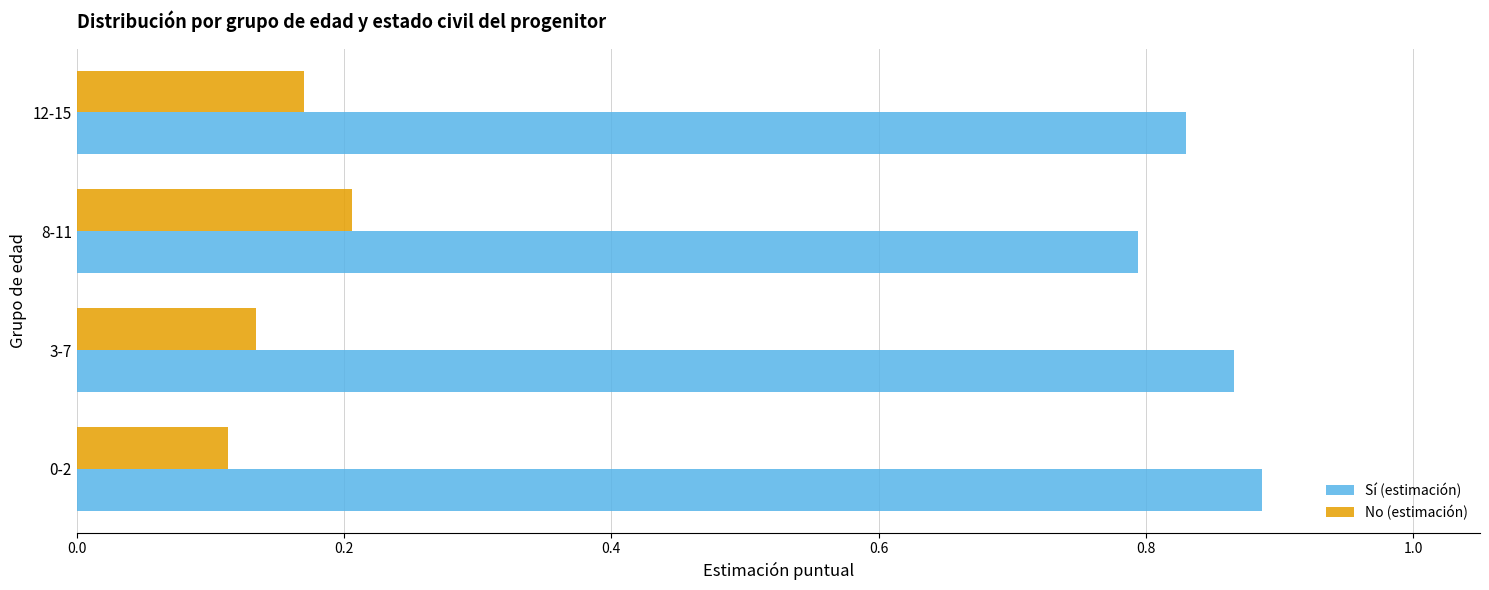

What is the sum of all Sí (estimación) values?

3.4